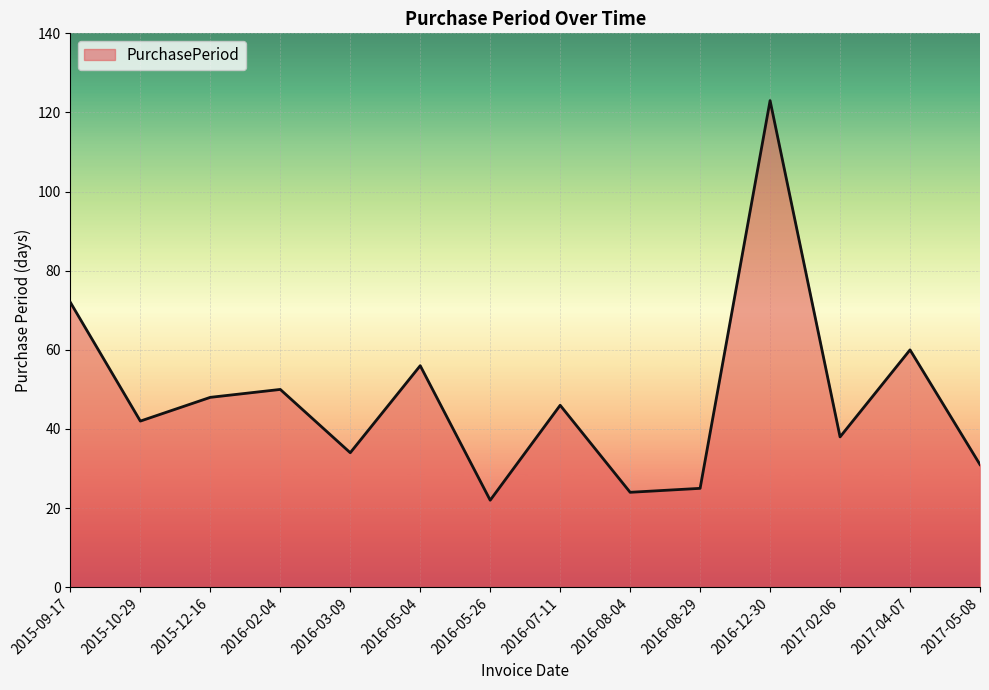

Which has a higher value, 2017-02-06 or 2015-09-17?

2015-09-17